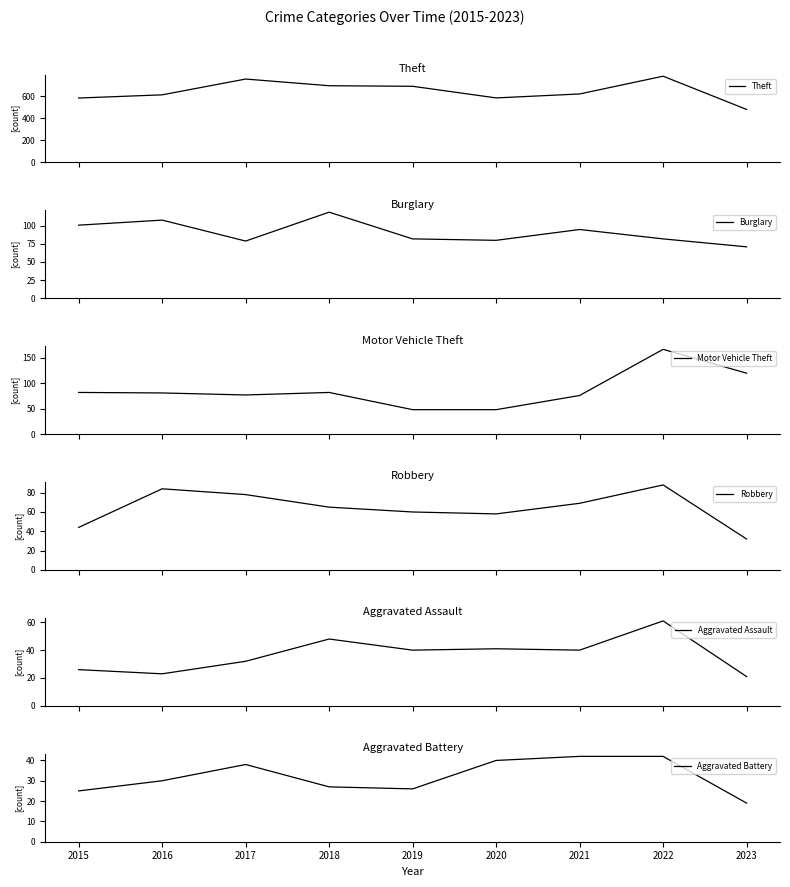

What is the difference between the second highest and minimum values in the Aggravated Assault series?

27